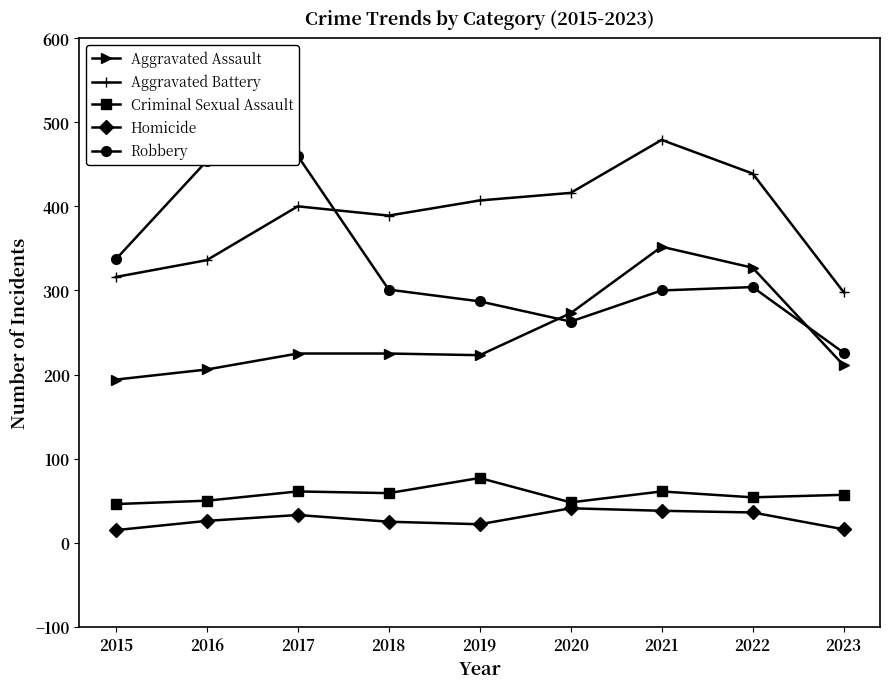

Rank the series by their maximum value, from lowest to highest.

Homicide, Criminal Sexual Assault, Aggravated Assault, Robbery, Aggravated Battery